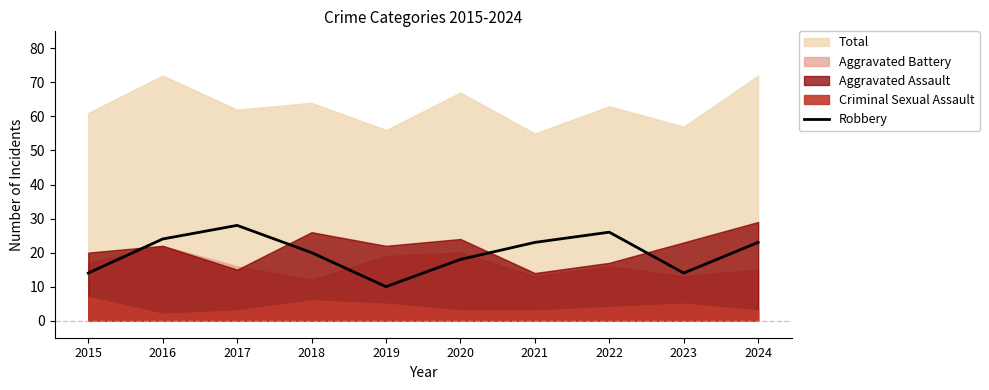

Count the number of categories in the chart.

10